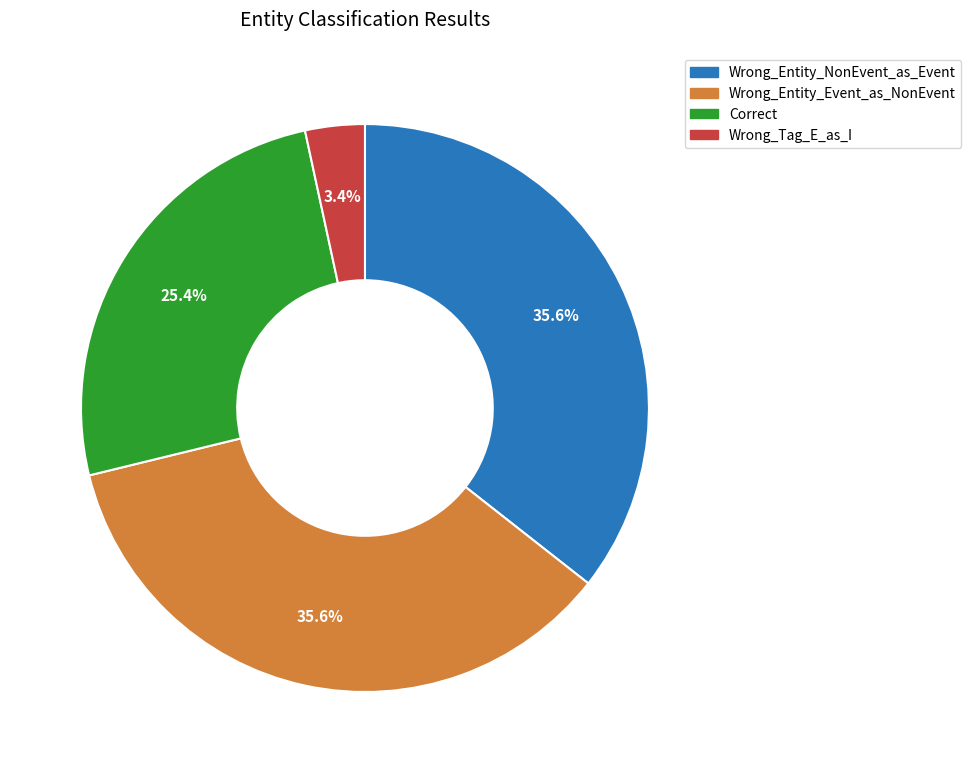

To the nearest percent, what percentage of the pie is Correct?

25%